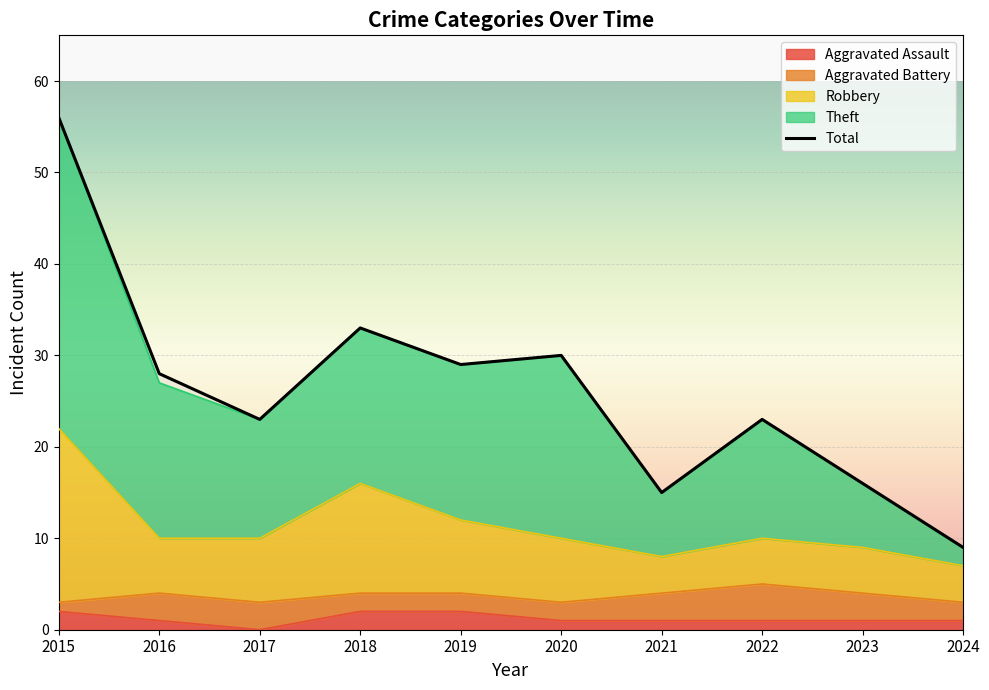

Which has a higher value, 2023 or 2022?

2022